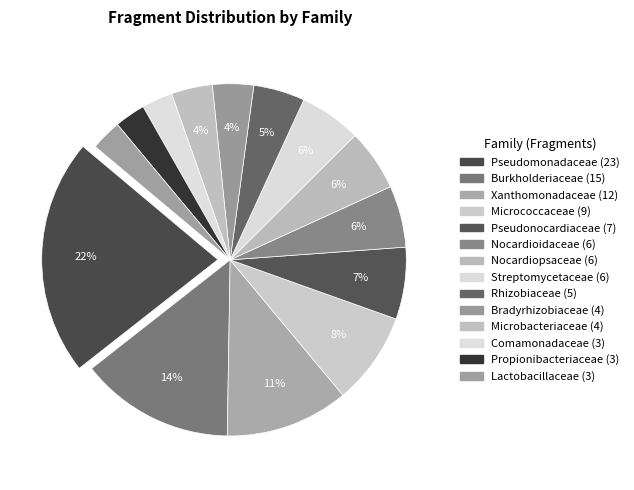

Rank the categories by value from lowest to highest.

Comamonadaceae, Propionibacteriaceae, Lactobacillaceae, Bradyrhizobiaceae, Microbacteriaceae, Rhizobiaceae, Nocardioidaceae, Nocardiopsaceae, Streptomycetaceae, Pseudonocardiaceae, Micrococcaceae, Xanthomonadaceae, Burkholderiaceae, Pseudomonadaceae